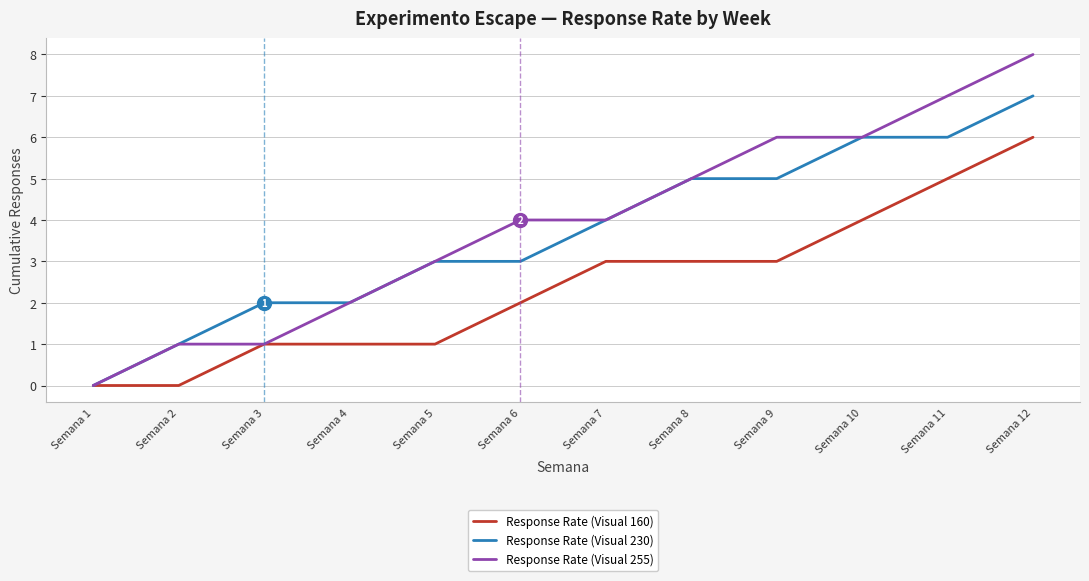

Which category has the highest value across all series?

Semana 12